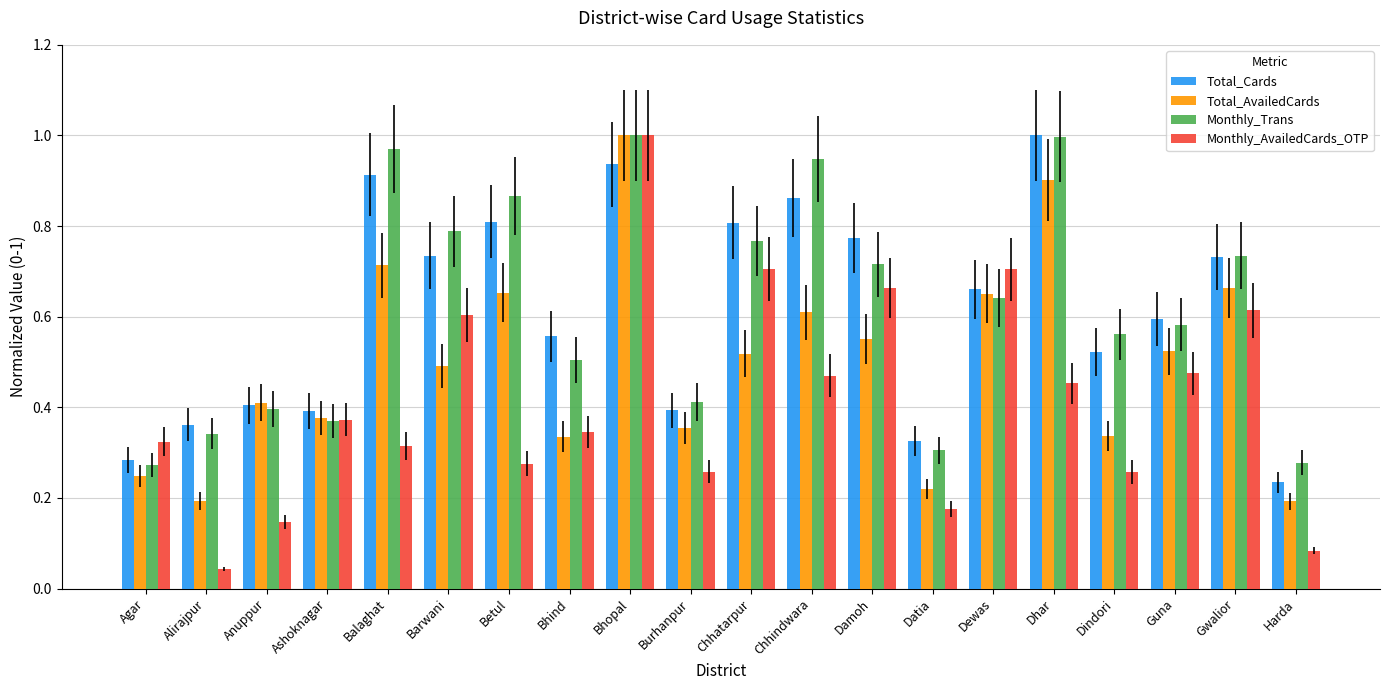

The value of Monthly_AvailedCards_OTP at Dewas is 0.7. True or false?

True